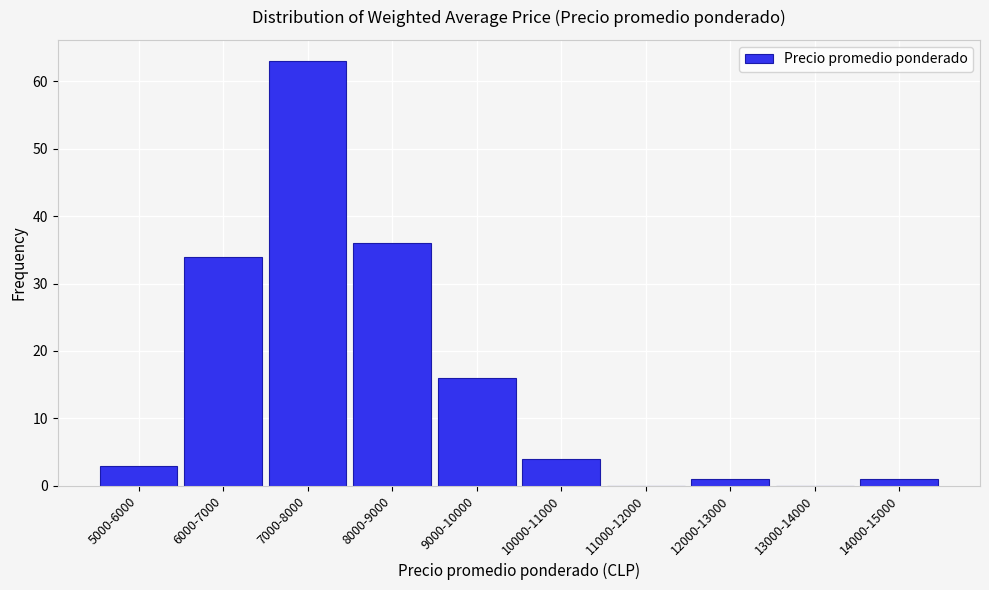

Reading right to left, extract all data points from this chart.

14000-15000=1	13000-14000=0	12000-13000=1	11000-12000=0	10000-11000=4	9000-10000=16	8000-9000=36	7000-8000=63	6000-7000=34	5000-6000=3